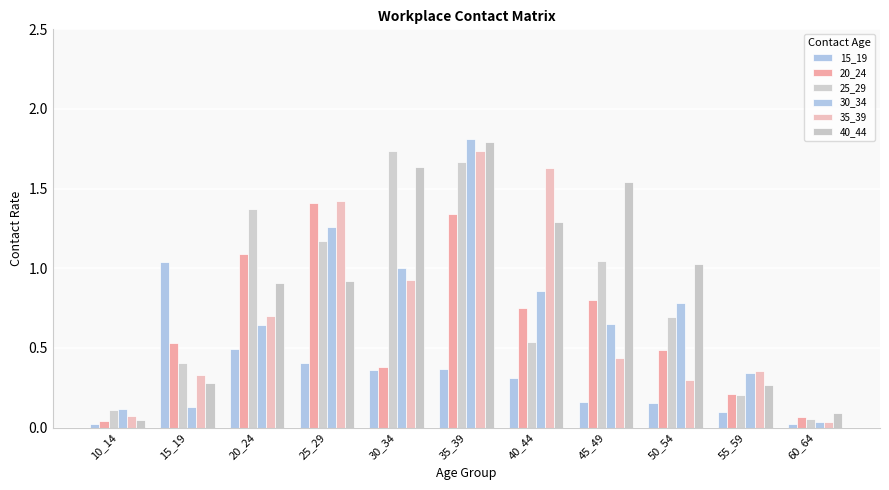

How many distinct data groups are displayed?

6